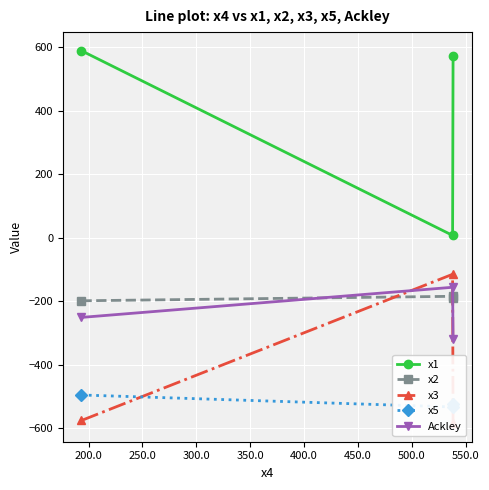

What is the value of the Ackley point at the 1st from the left?

-251.2